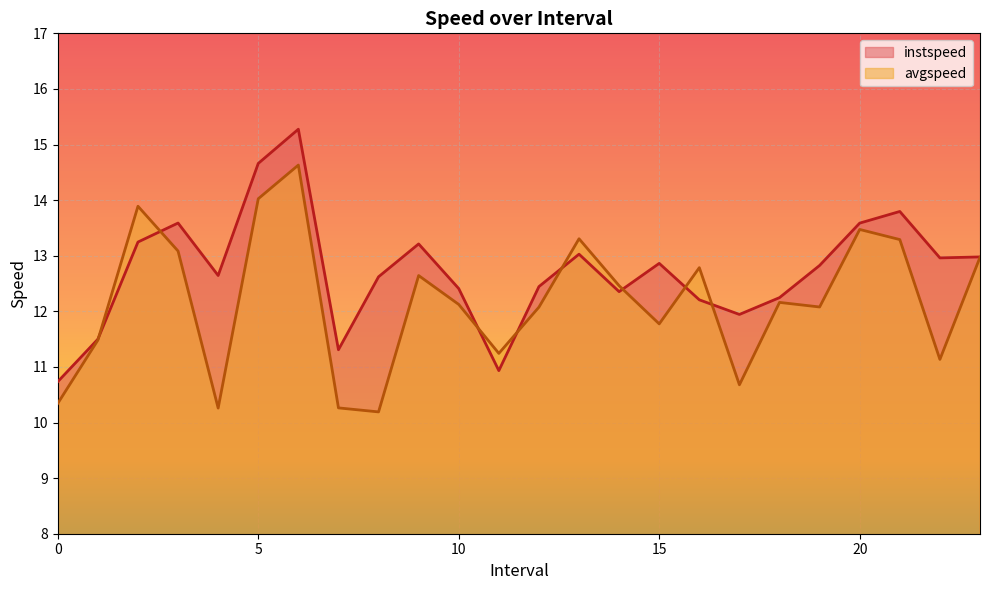

How many lines are shown in the chart?

2